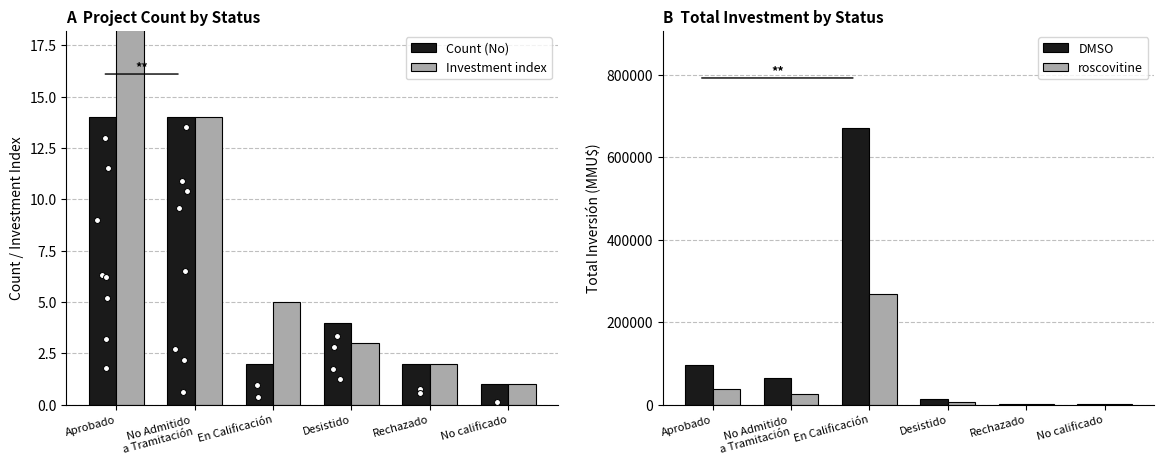

What are all the series names shown in the legend?

Count (No), Investment index, DMSO, roscovitine